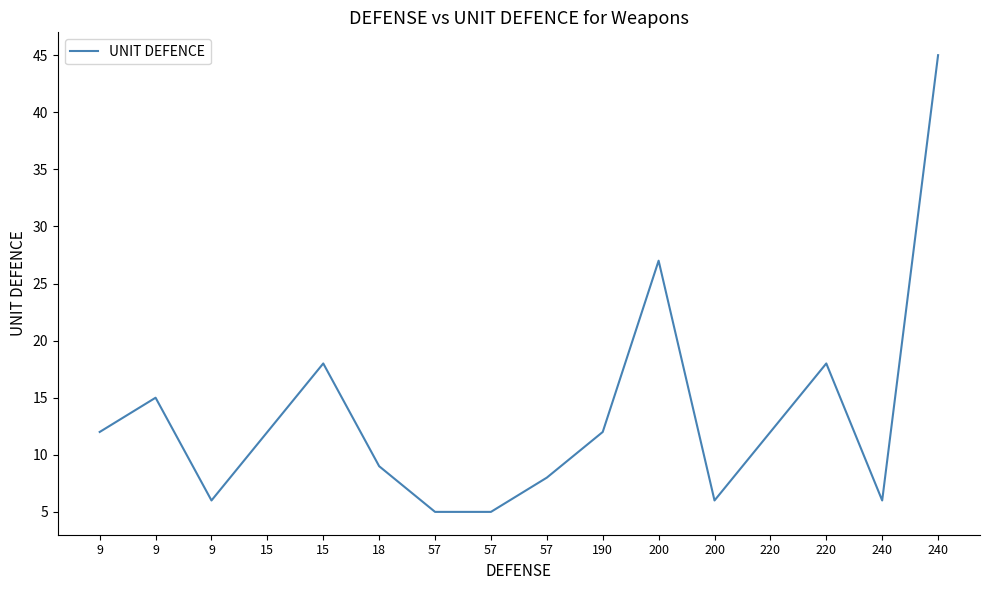

Reading left to right, extract all data points from this chart.

12	15	6	12	18	9	5	5	8	12	27	6	12	18	6	45